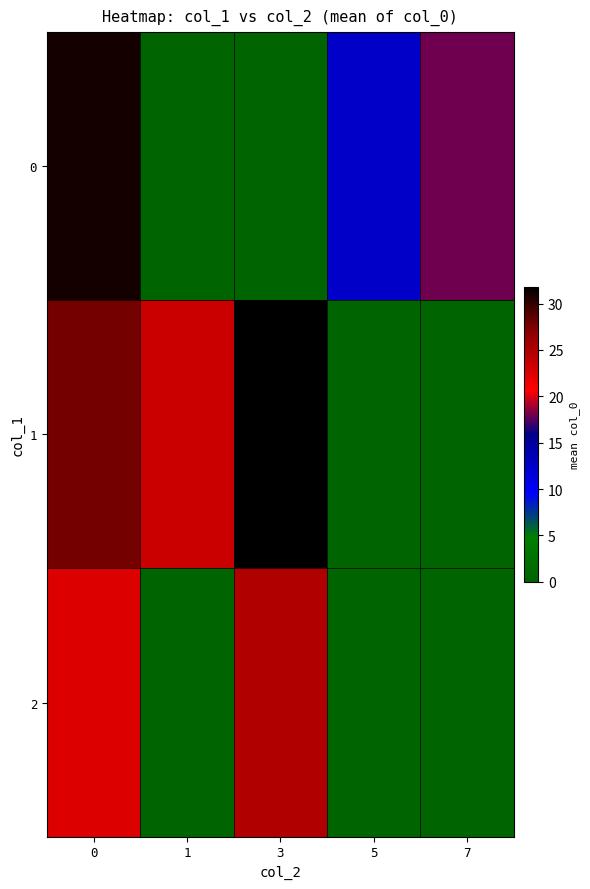

List the series in order of their overall mean, highest first.

1, 0, 2